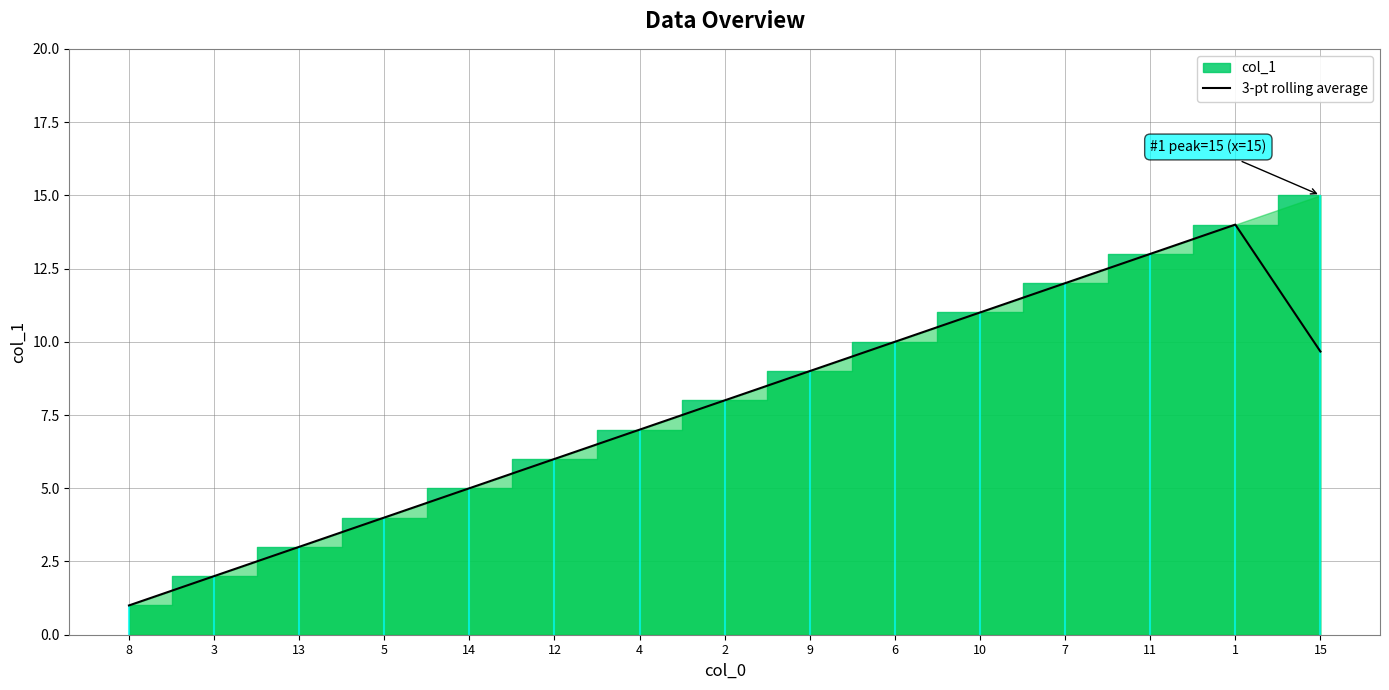

True or false: the data shows 1.6 at 8.

False